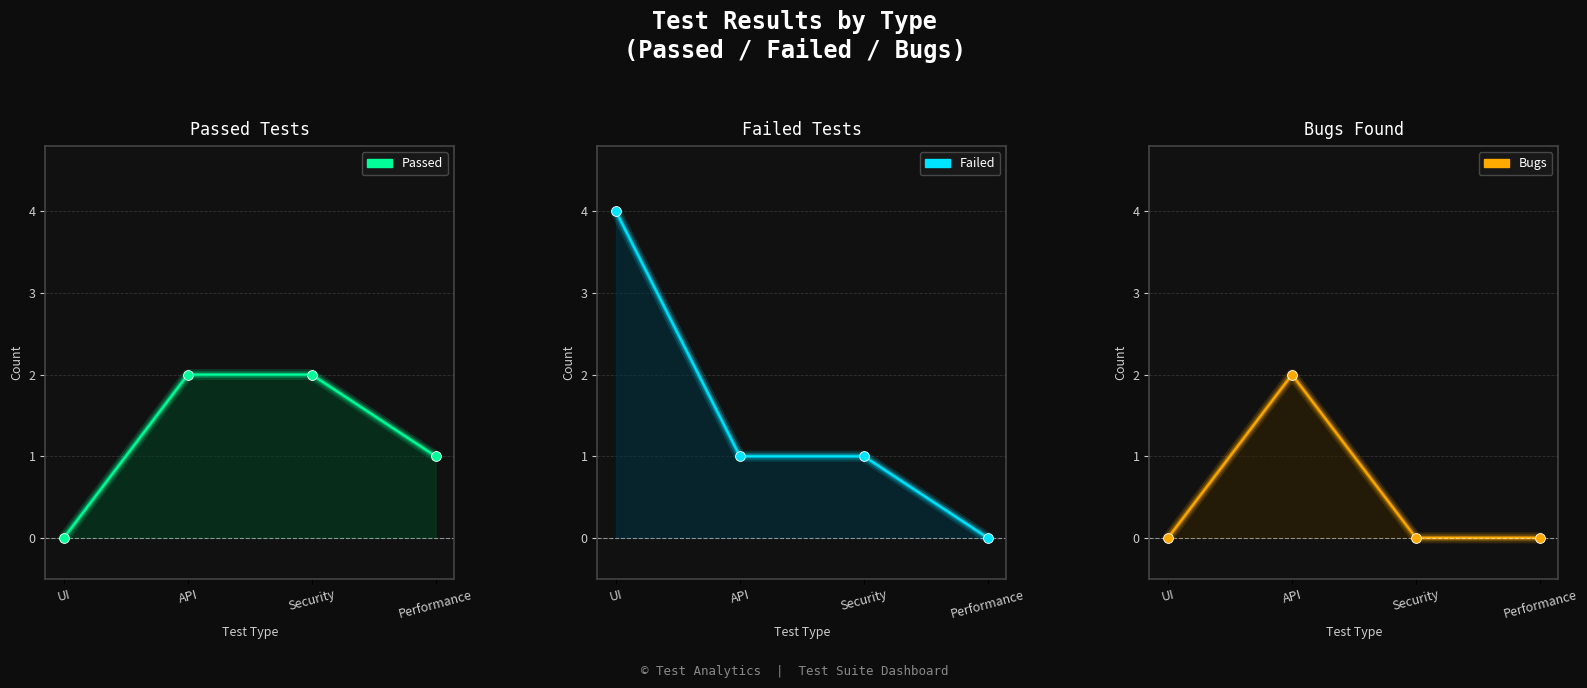

What is the total value across all series at Security?

3